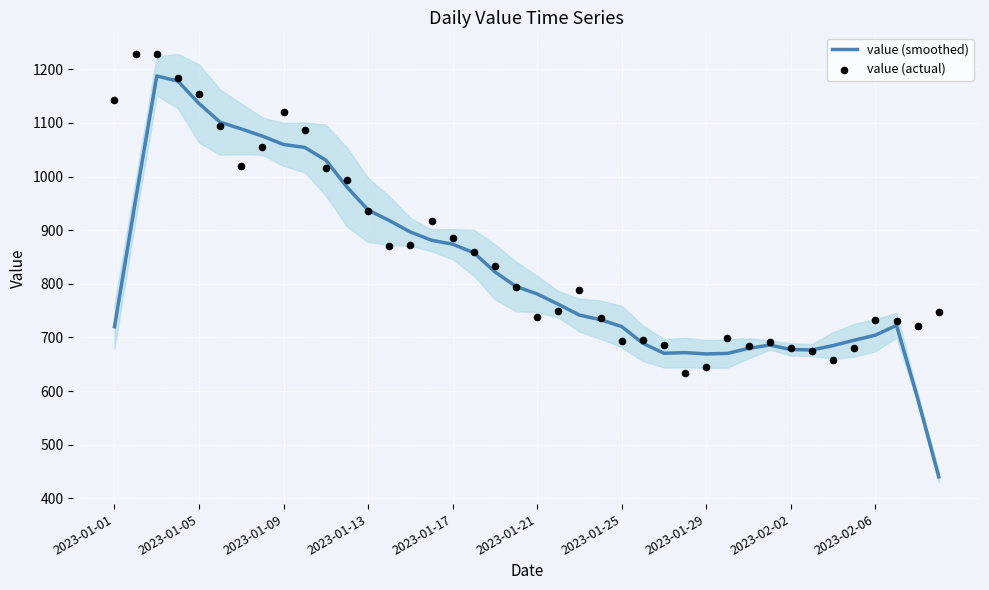

Which series has the largest total across all categories?

value (actual)